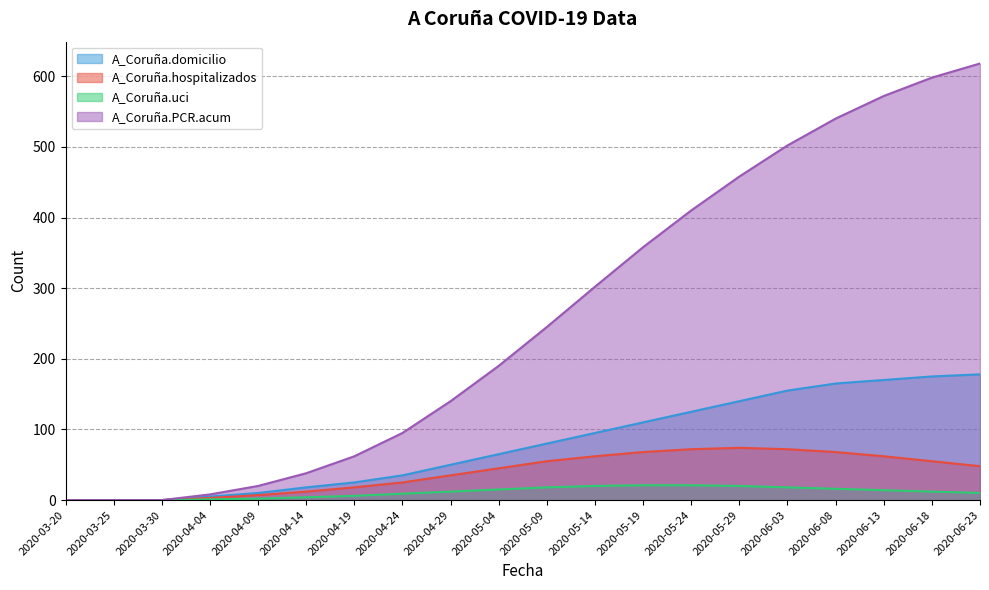

What is the label of the 5th point from the right?

2020-06-03